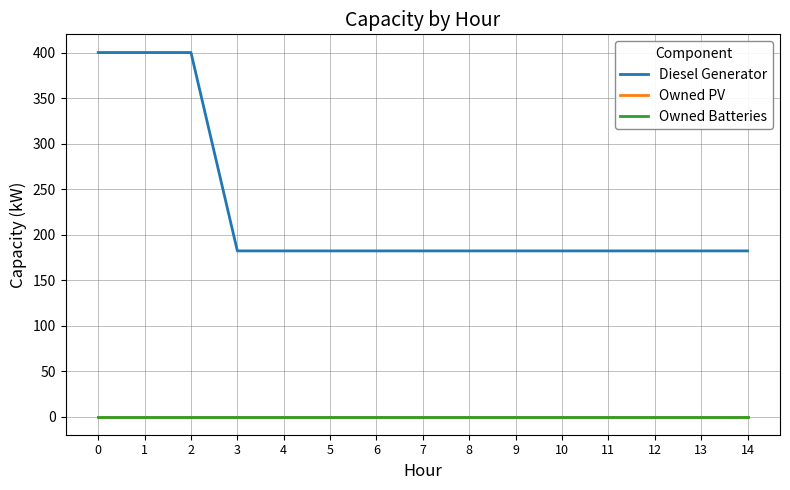

True or false: Diesel Generator has a value of 198 at 0.

False